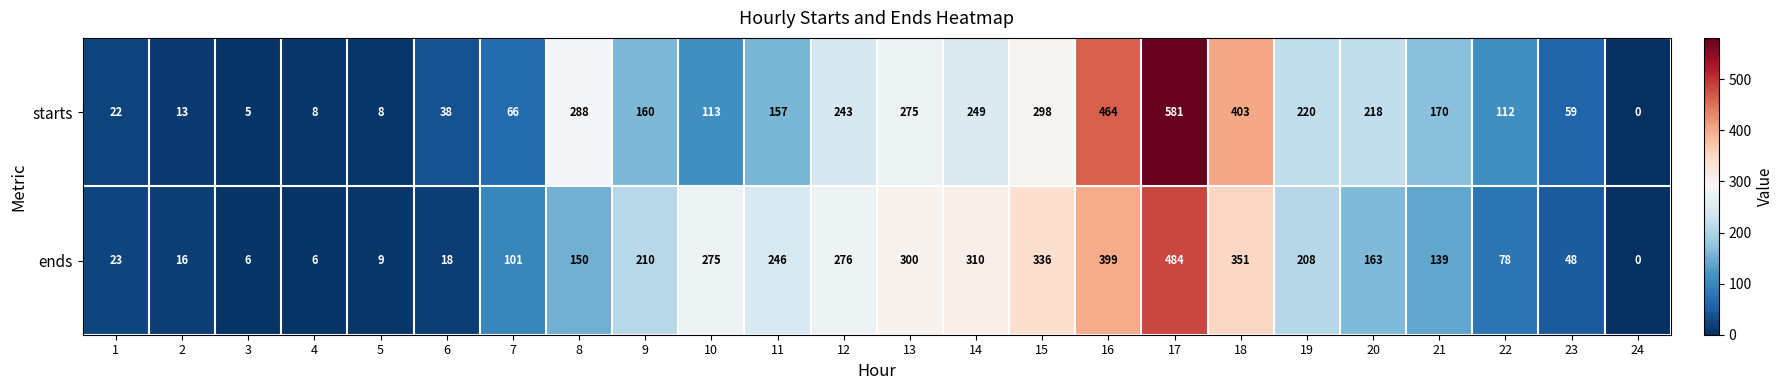

What is the spread (max minus min) of values at 18?

52